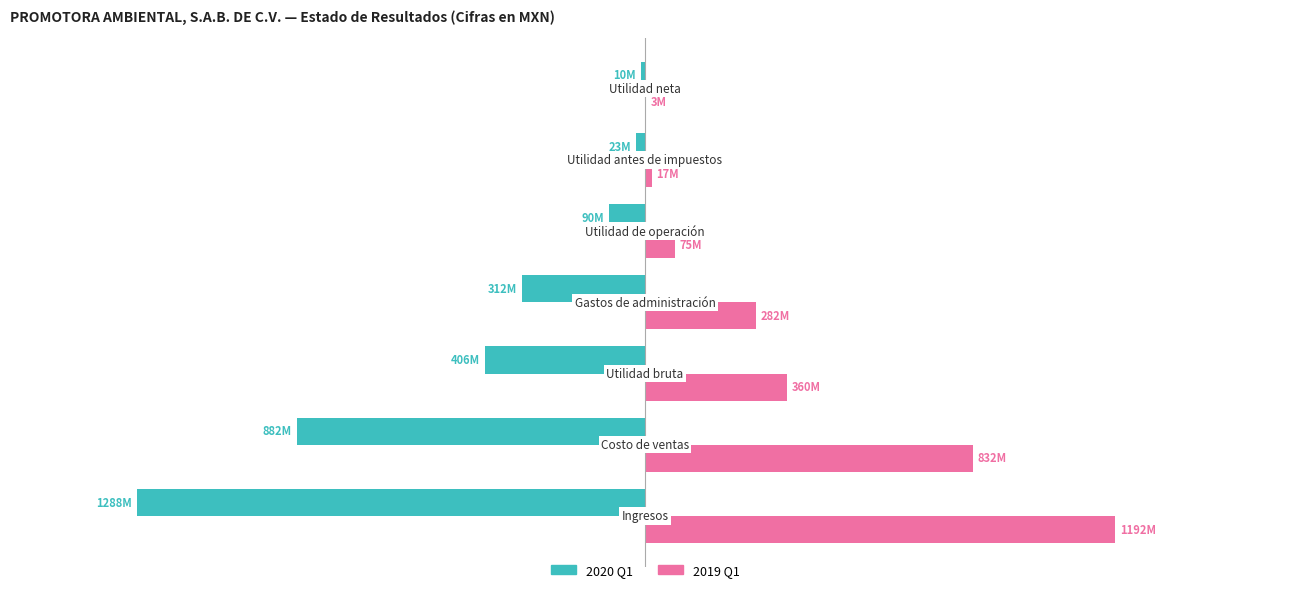

What is the sum of all 2019 Q1 values?

2762274000